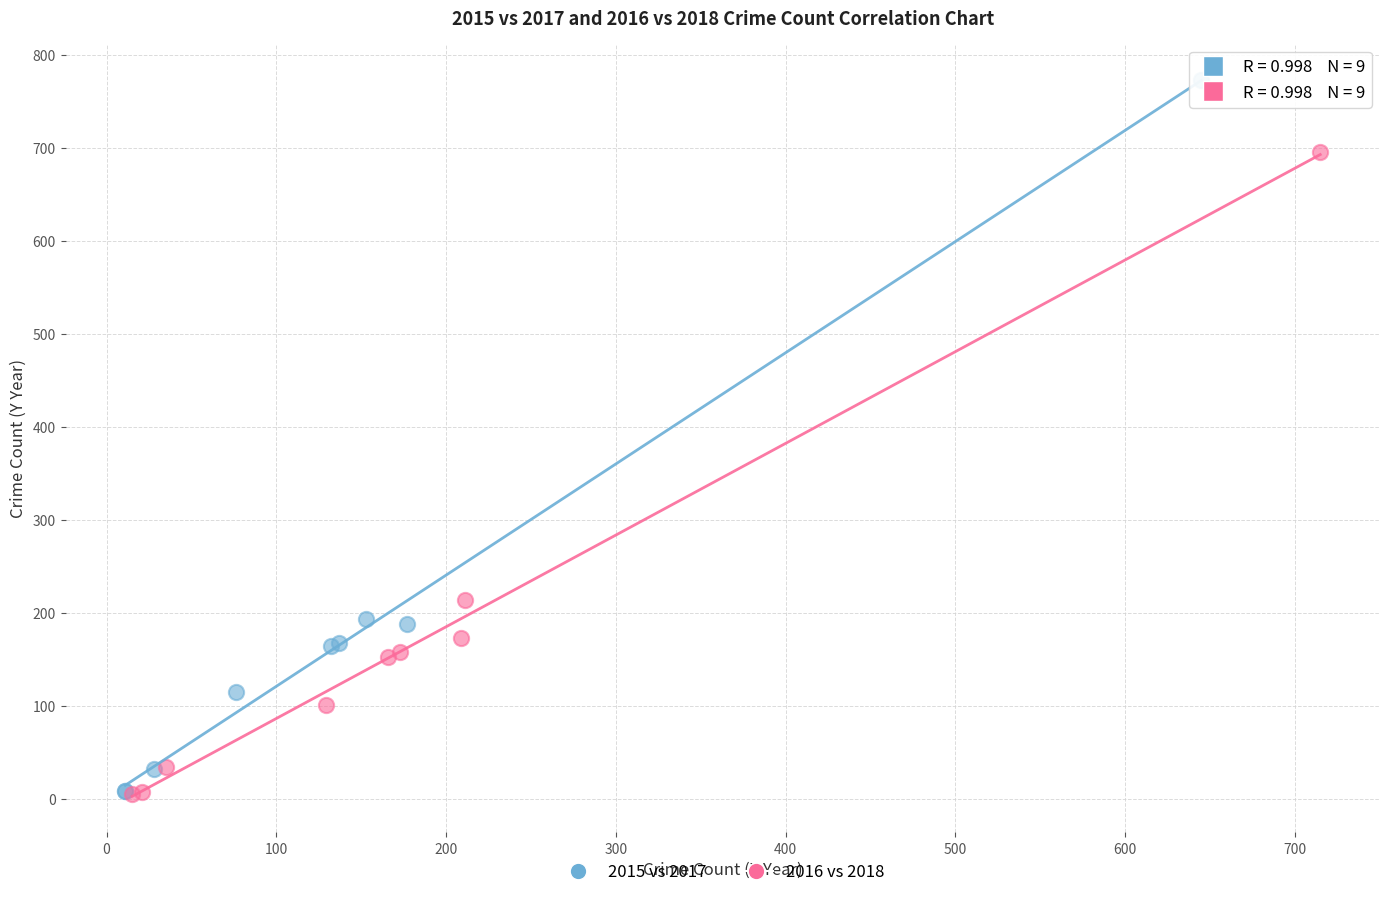

Which series contains the highest Y value?

2015 vs 2017